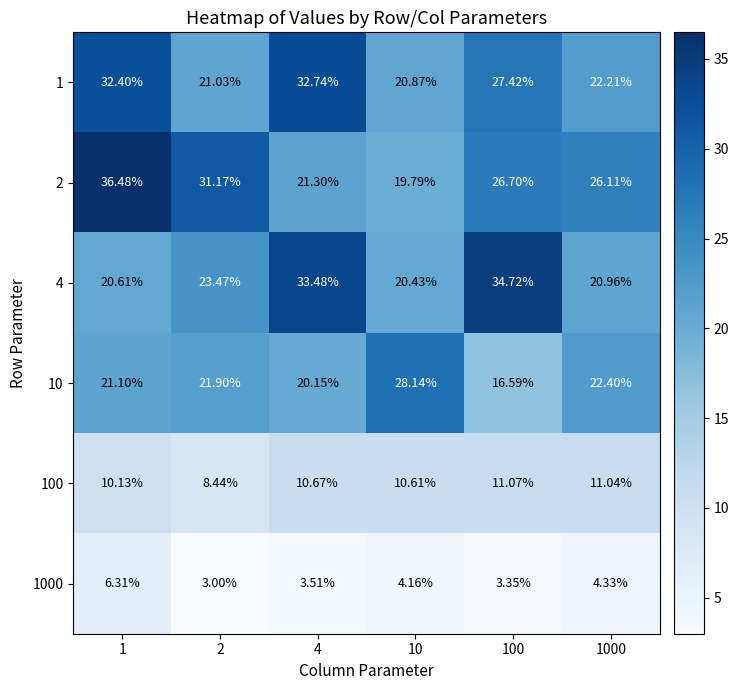

Is the value of 100 at 1 greater than the value of 1000 at 1?

Yes